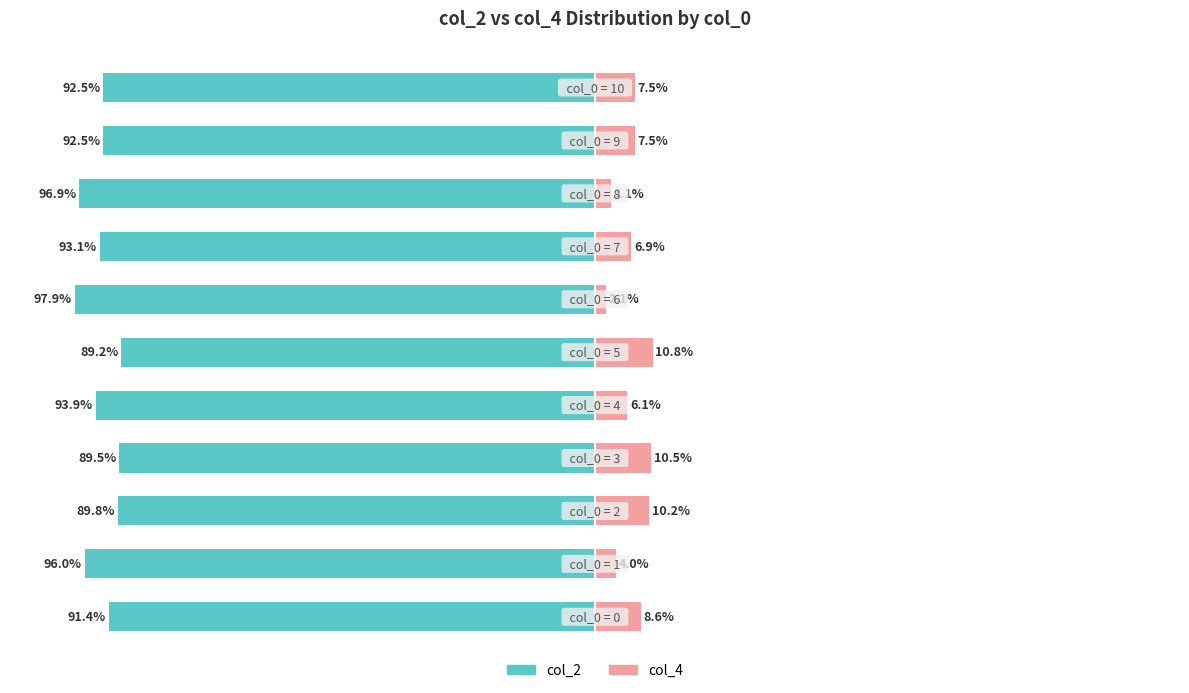

Reading left to right, what are all the values shown in this chart?

col_2: −125=-91.4	−100=-96.0	−75=-89.8	−50=-89.5	−25=-93.9	0=-89.2	25=-97.9	50=-93.1	75=-96.9	100=-92.5	125=-92.5
col_4: −125=8.6	−100=4.0	−75=10.2	−50=10.5	−25=6.1	0=10.8	25=2.1	50=6.9	75=3.1	100=7.5	125=7.5